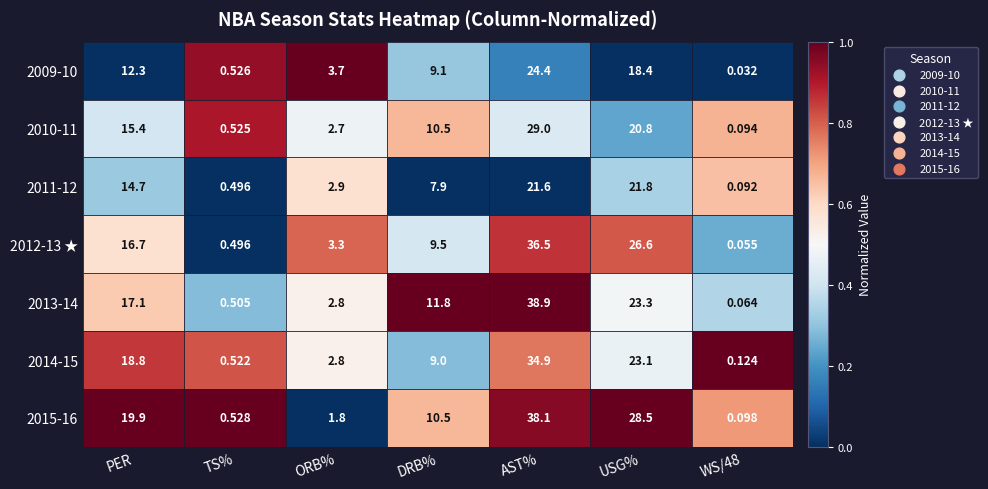

At which label does 2010-11 first exceed 10?

PER